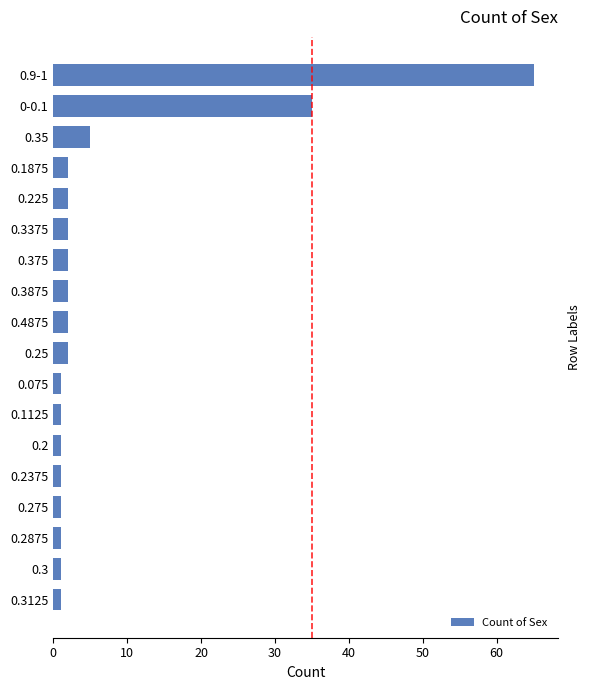

What is the change in value from 0-0.1 to 0.4875?

-33